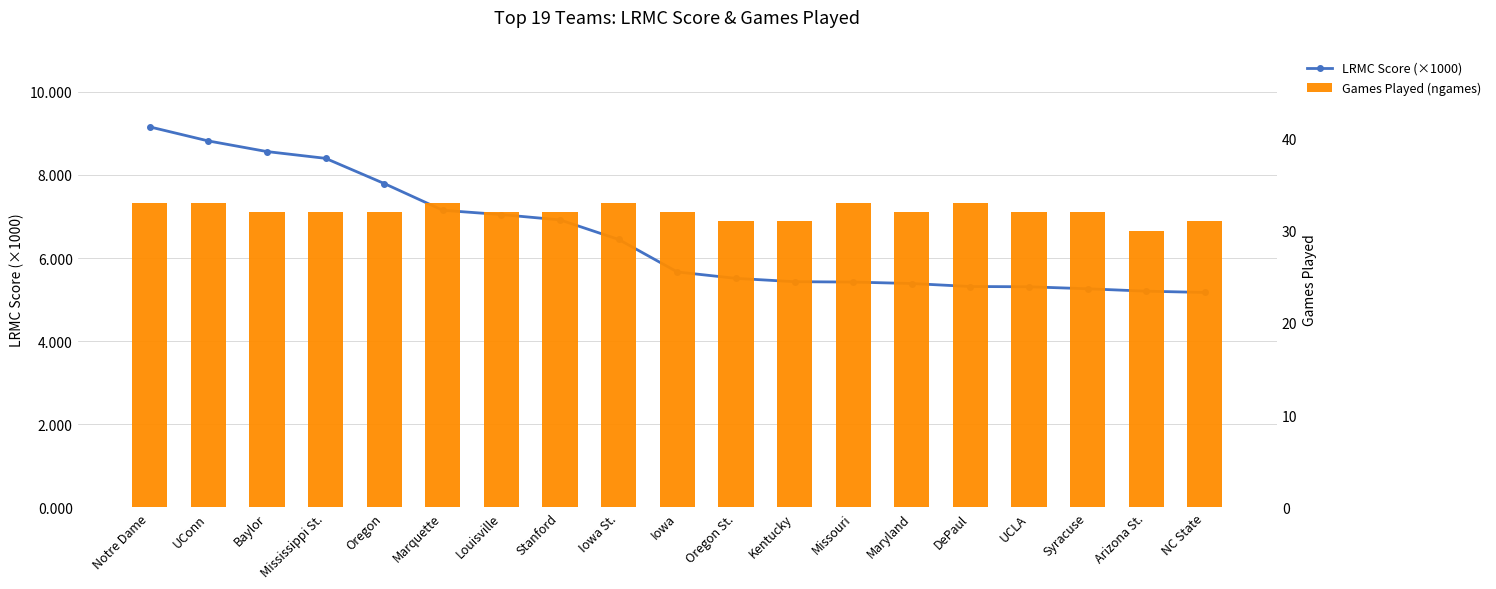

What position from the right is Oregon St.?

9